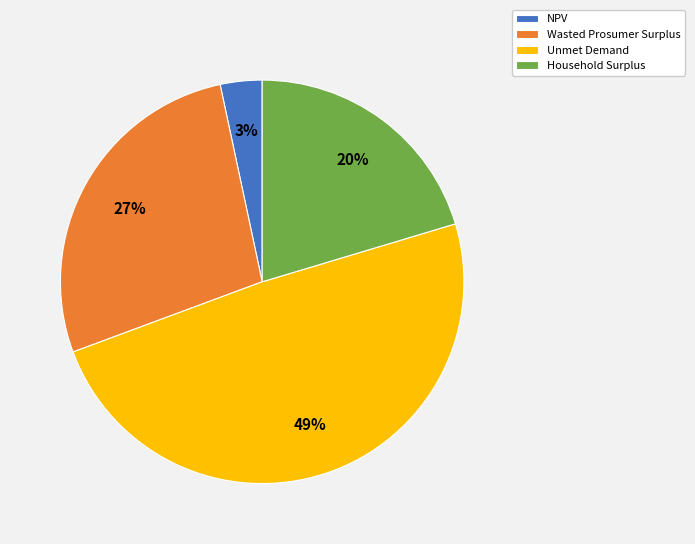

Is the sum of Household Surplus and NPV greater than half?

No